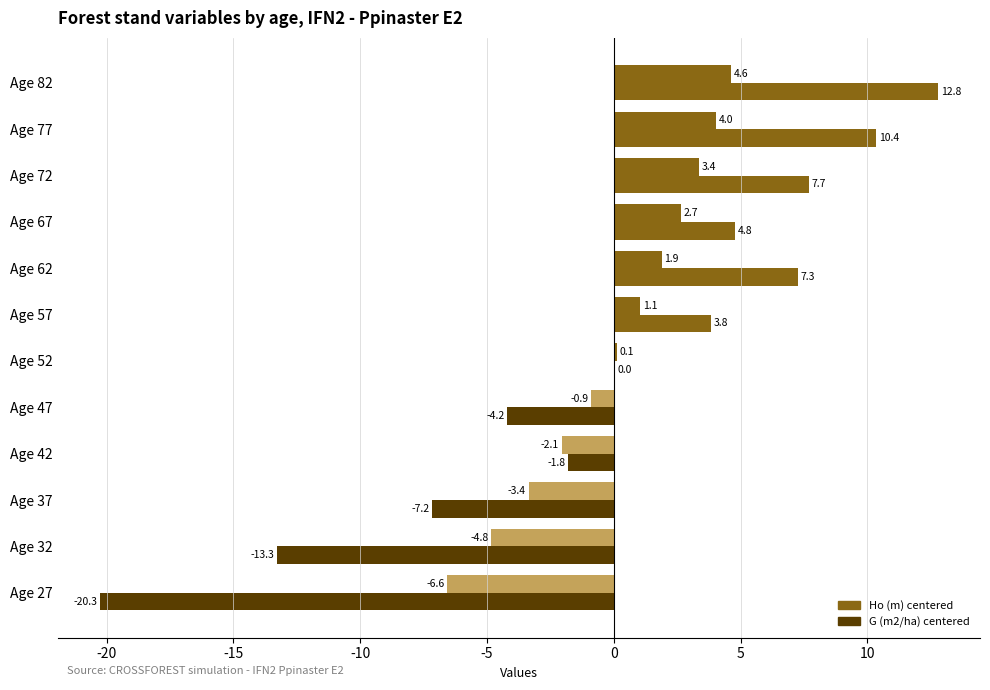

How many data points in Ho (m) centered are above 1?

6